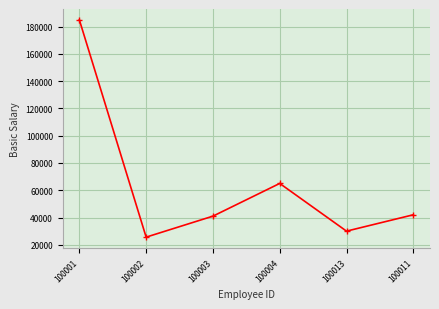

What is the difference between the maximum and minimum values?

159400